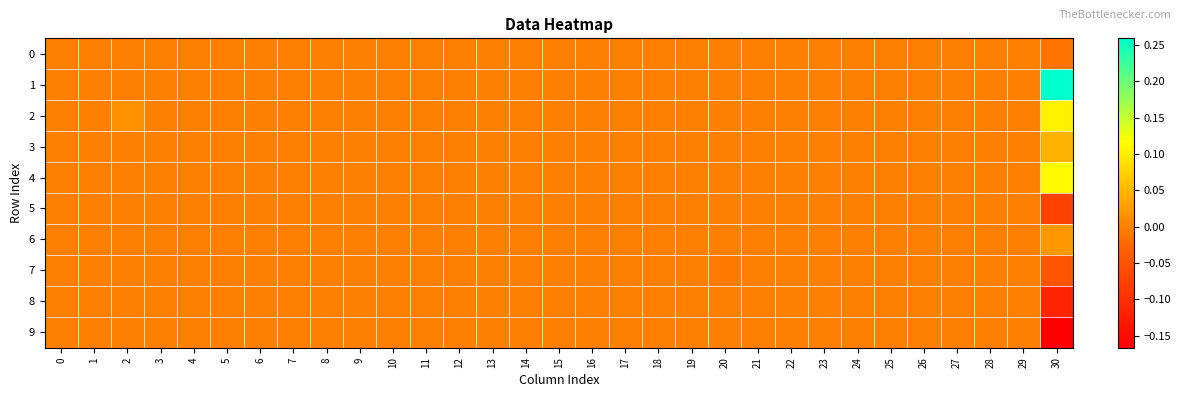

Which series has the largest total across all categories?

1